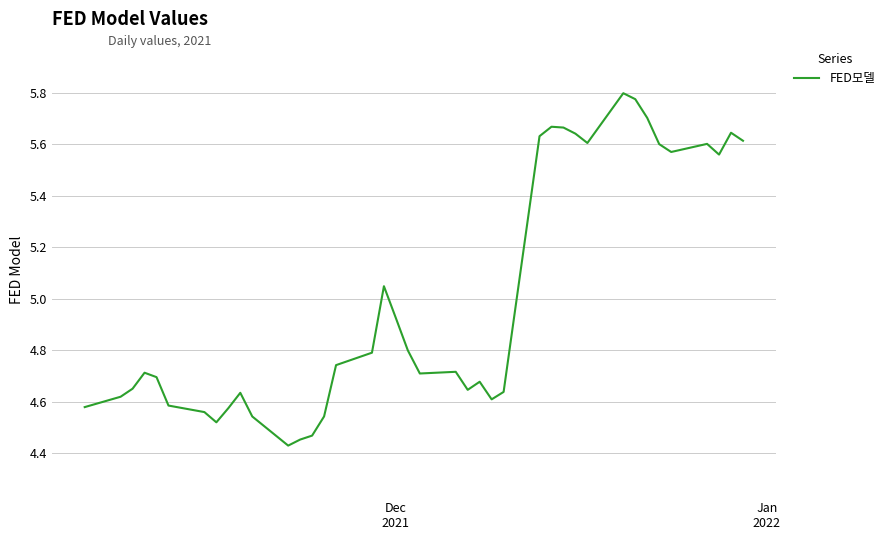

What is the maximum value shown in the chart?

5.8